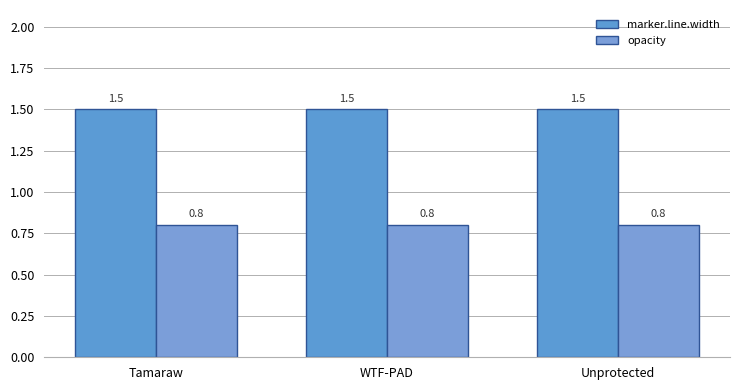

Read the opacity value at Tamaraw.

0.8